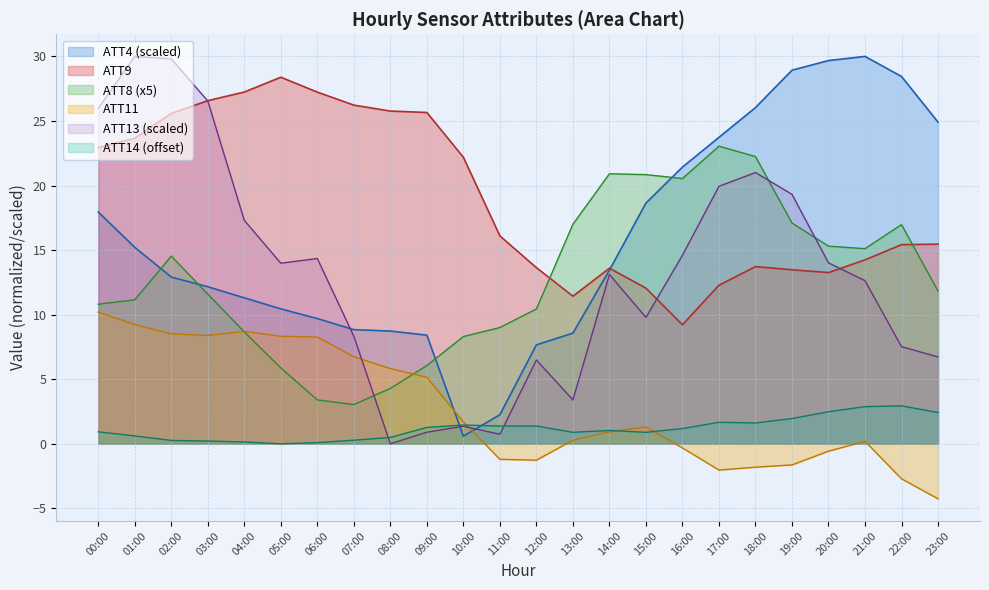

At which label does ATT9 reach its peak?

05:00